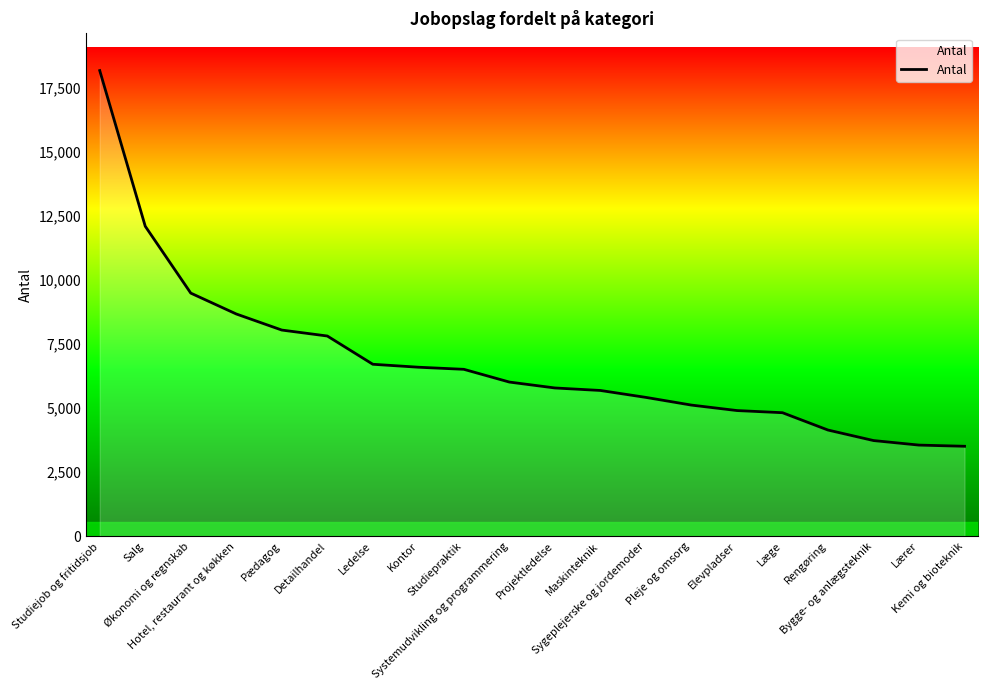

What is the greatest value displayed?

18161